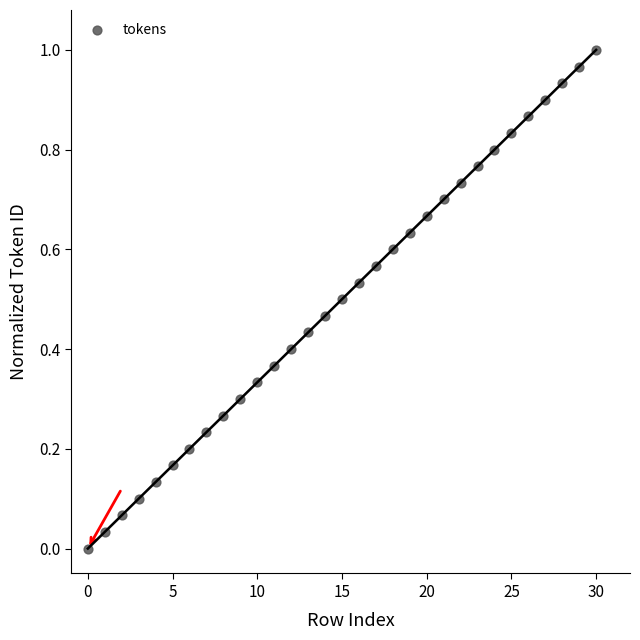

How many data points are displayed?

31